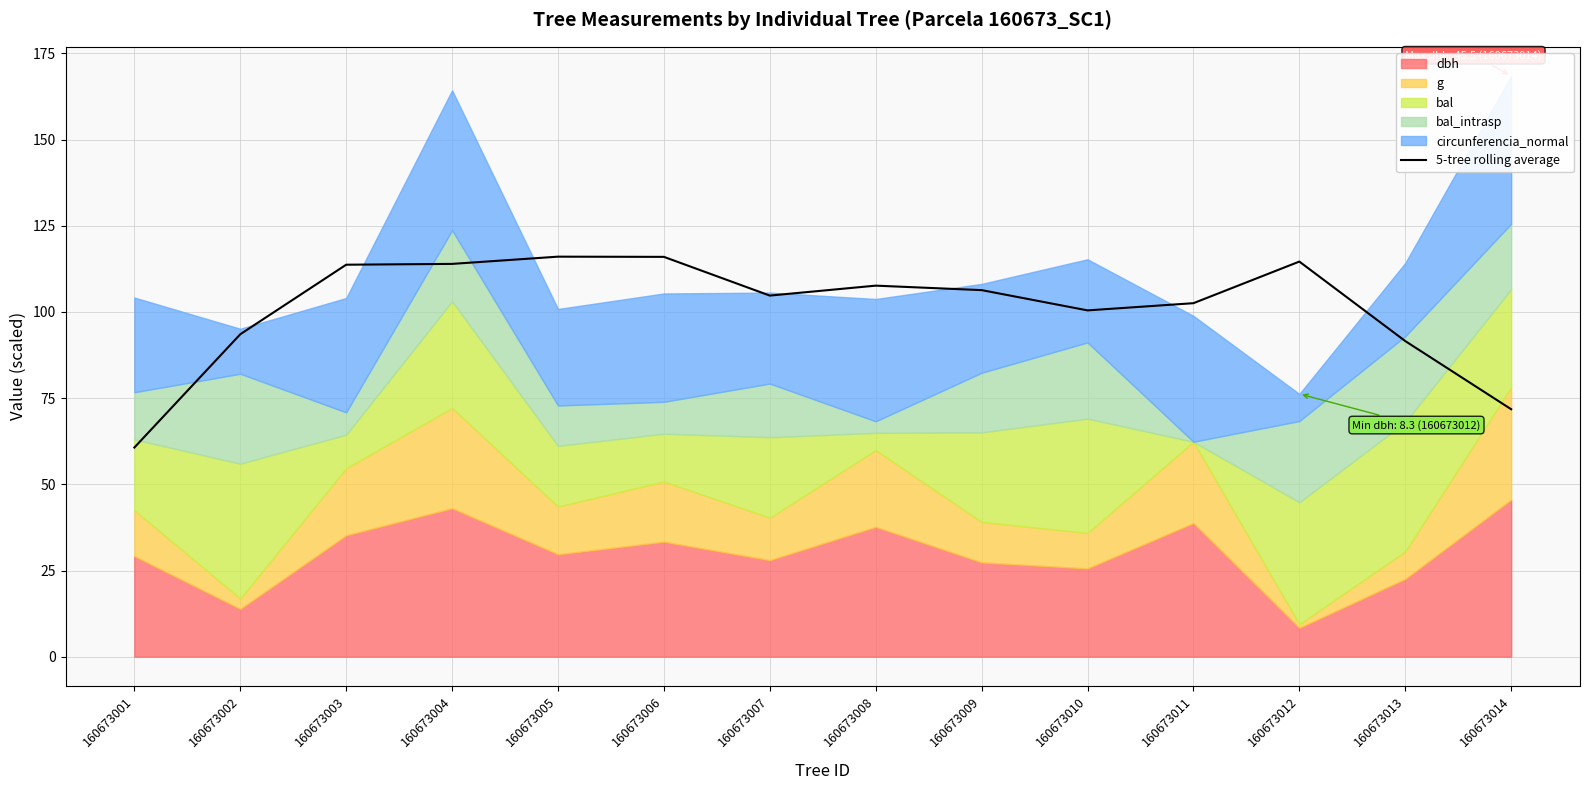

Which has a higher value, 160673008 or 160673006?

160673006